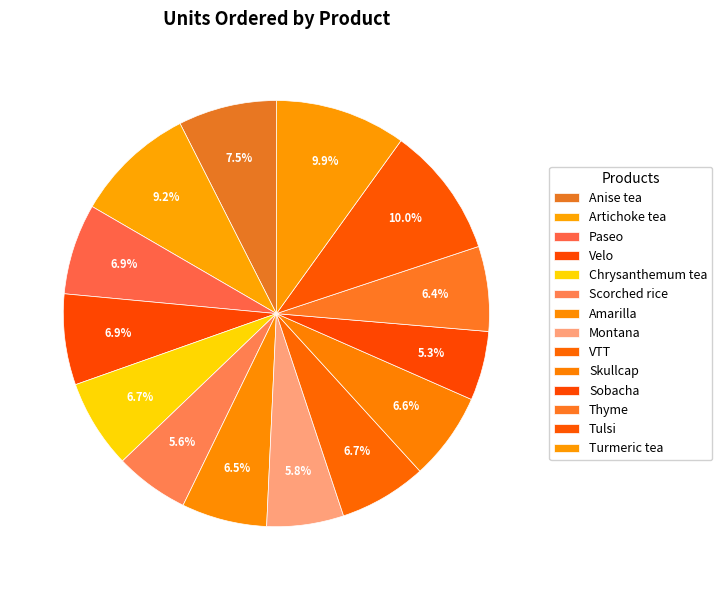

Between Sobacha and Skullcap, which is larger?

Skullcap